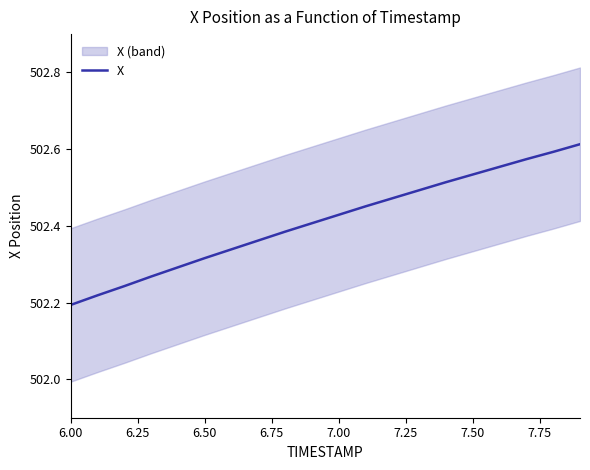

What is the difference between the maximum and minimum values?

0.4